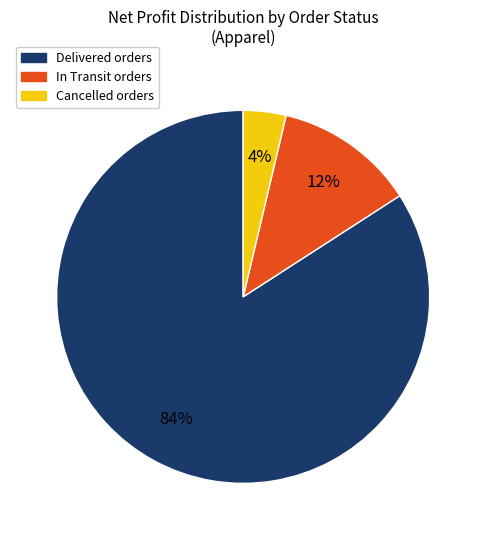

Is there a majority slice in this chart?

Yes